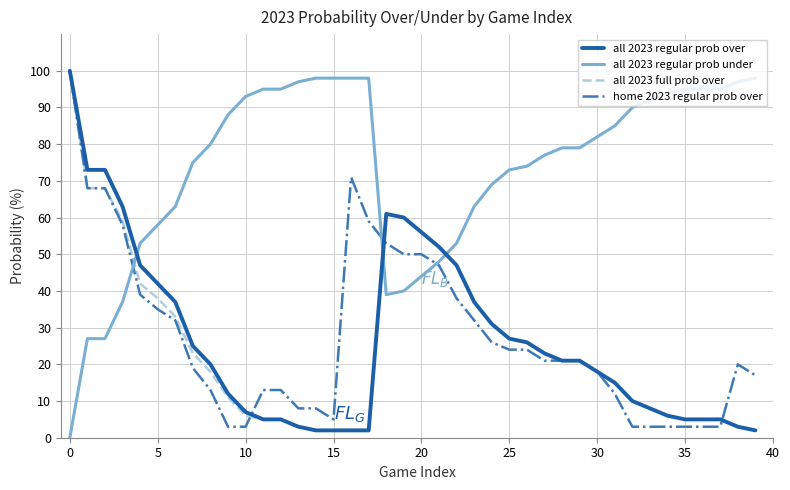

Which series has the largest total across all categories?

all 2023 regular prob under